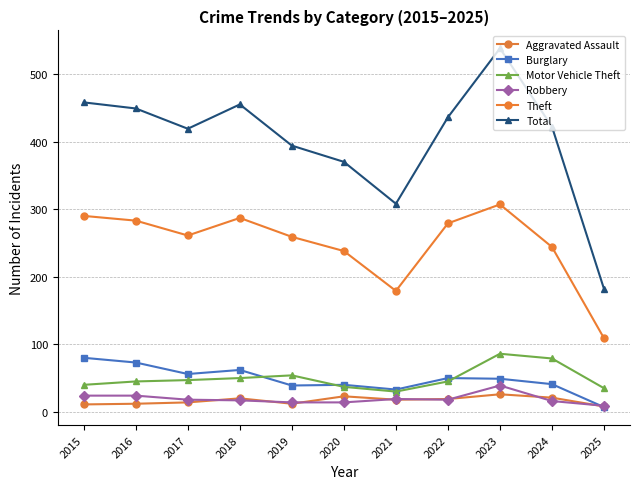

True or false: Burglary and Total intersect in this chart.

False